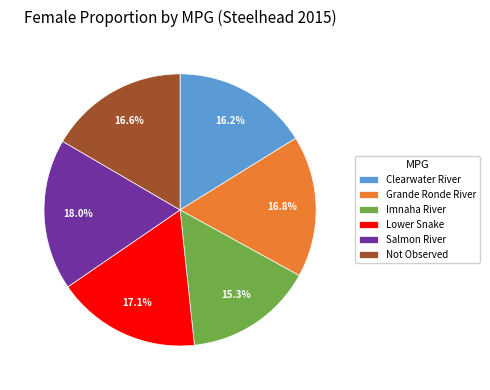

Which slice is the largest?

Salmon River